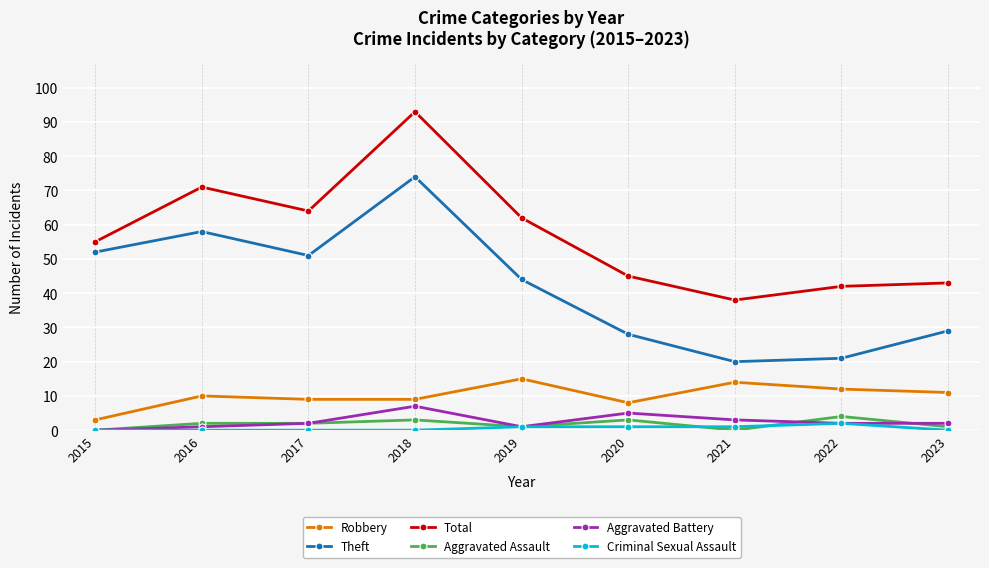

What are all the series names shown in the legend?

Robbery, Theft, Total, Aggravated Assault, Aggravated Battery, Criminal Sexual Assault